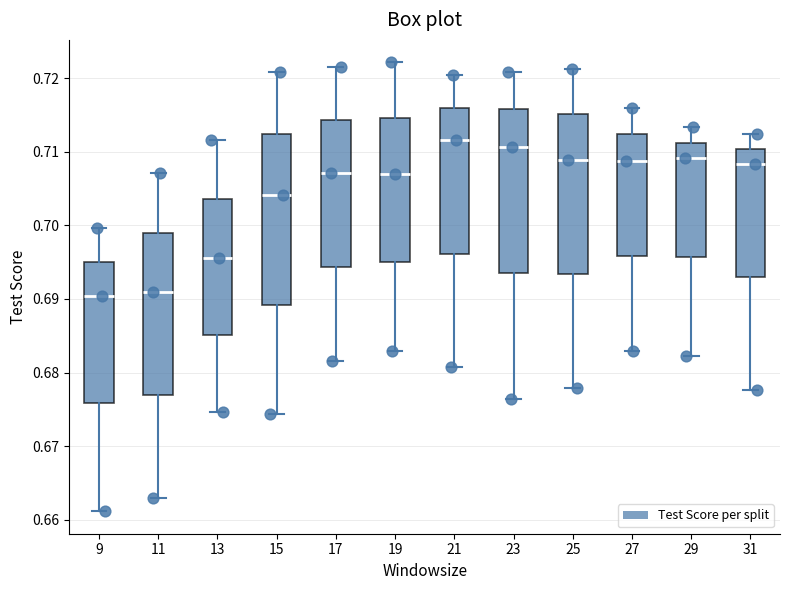

Where is the upper edge of the box at x = 23 on the y-axis? The values are not printed on the chart, so give them approximately, as read against the axis.

0.716